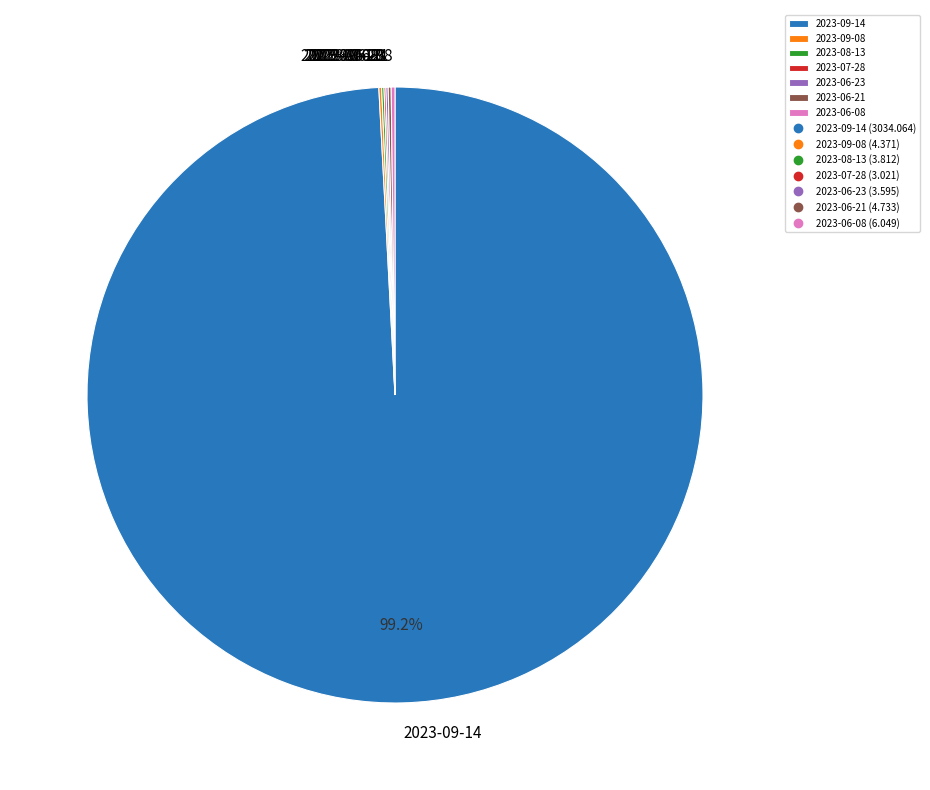

What is the majority slice?

2023-09-14